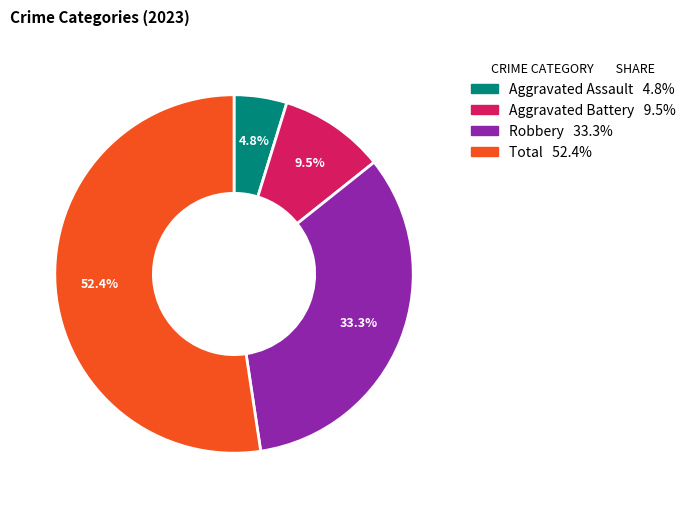

Which category has the smallest portion of the pie?

Aggravated Assault